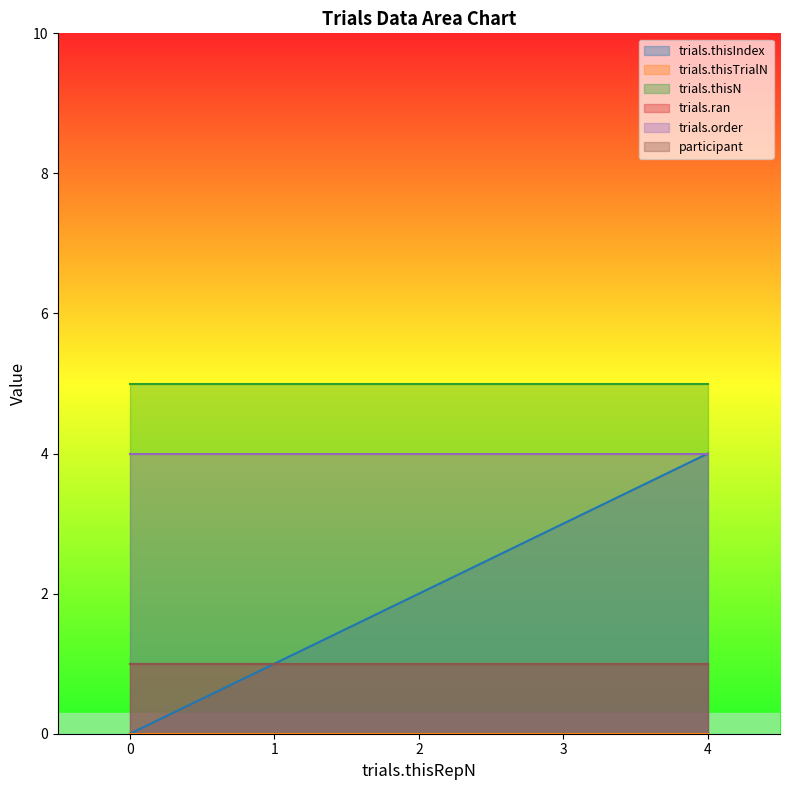

What is the value of the participant point at the 3rd from the left?

1